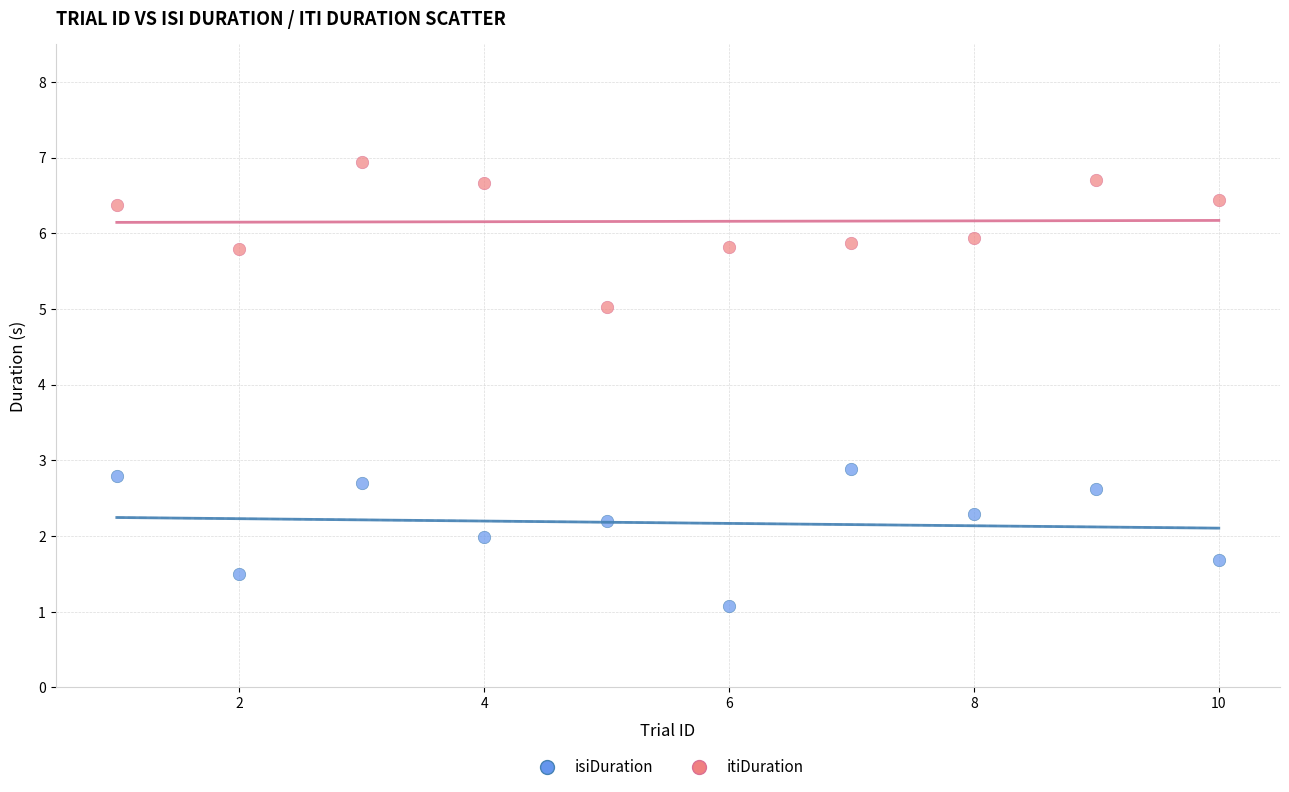

What is the X range (max minus min) for the scatter plot?

9.0